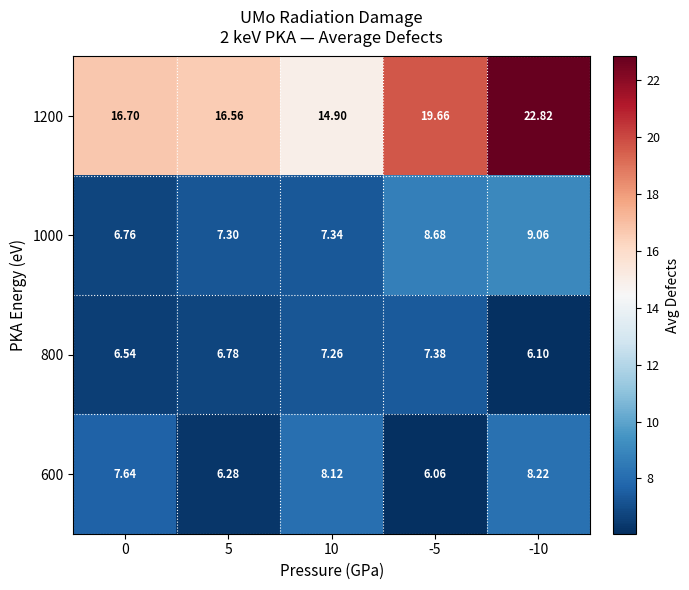

Is the value of 800 at -10 greater than the value of 1000 at 0?

No